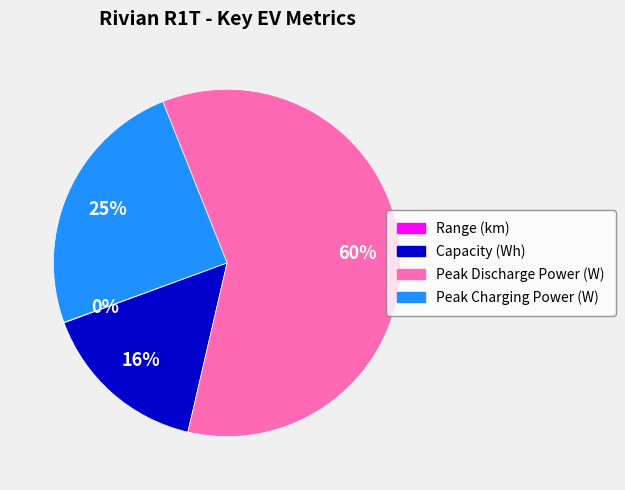

True or false: Peak Charging Power (W) accounts for 25% of the total.

True